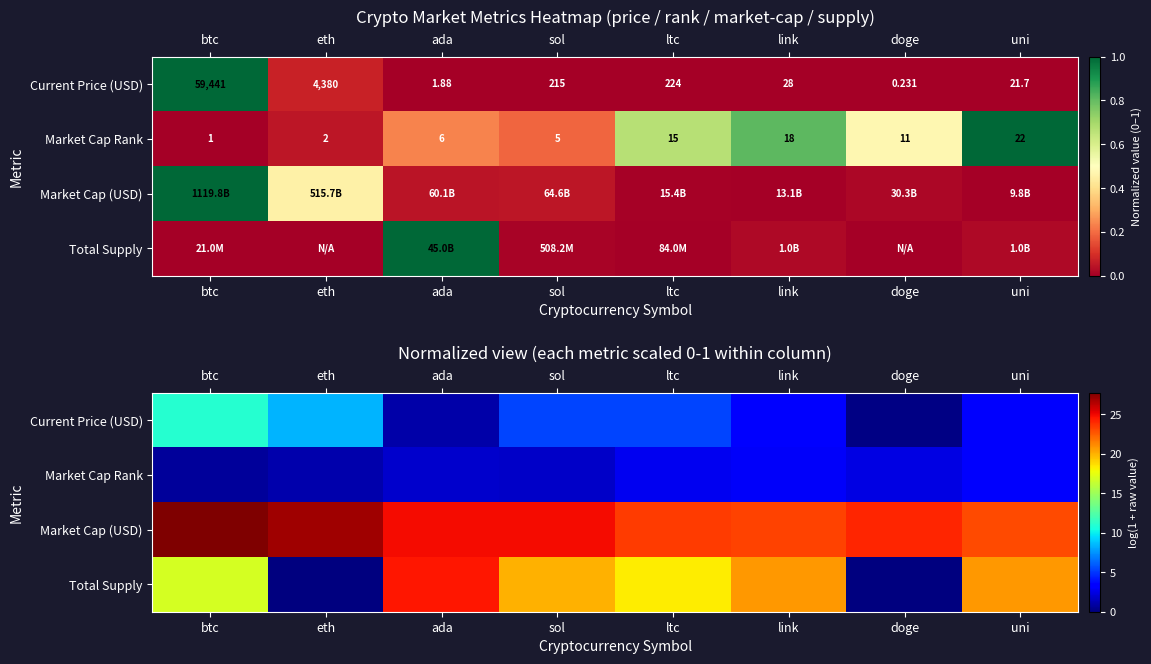

At which category does the chart reach its minimum across all series?

eth